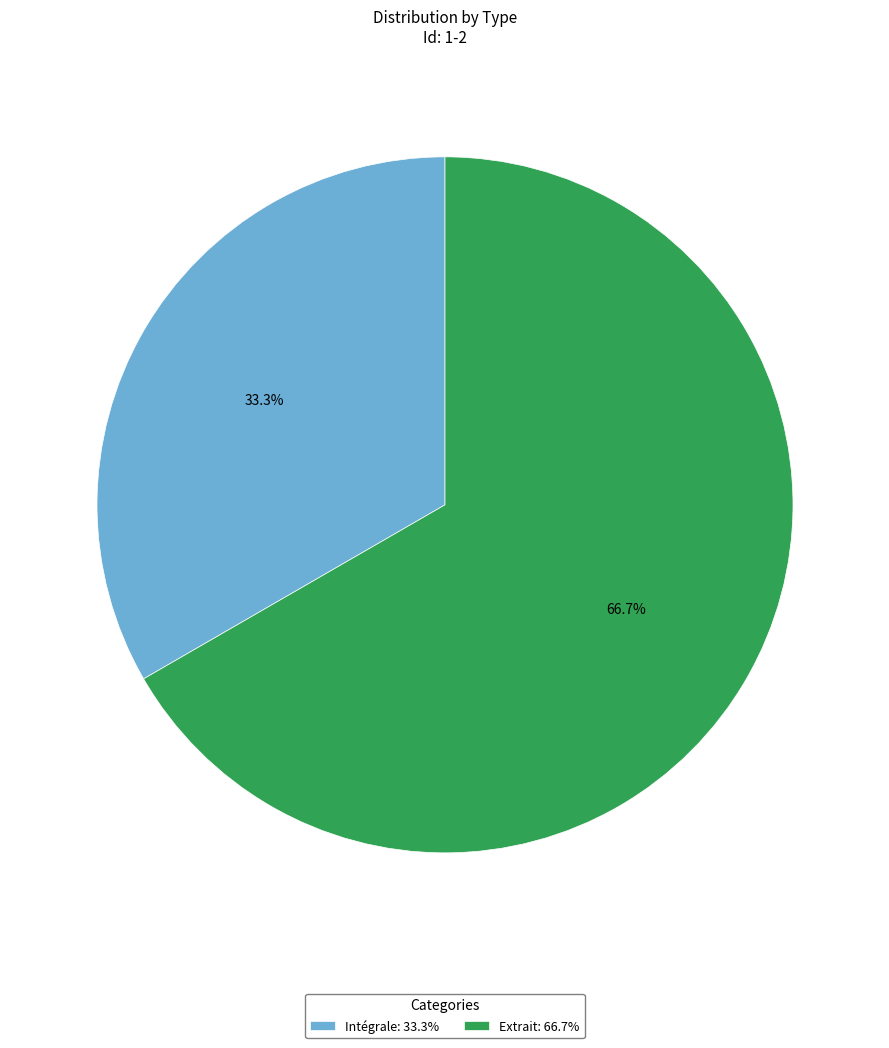

Rank the categories by value from highest to lowest.

Extrait, Intégrale